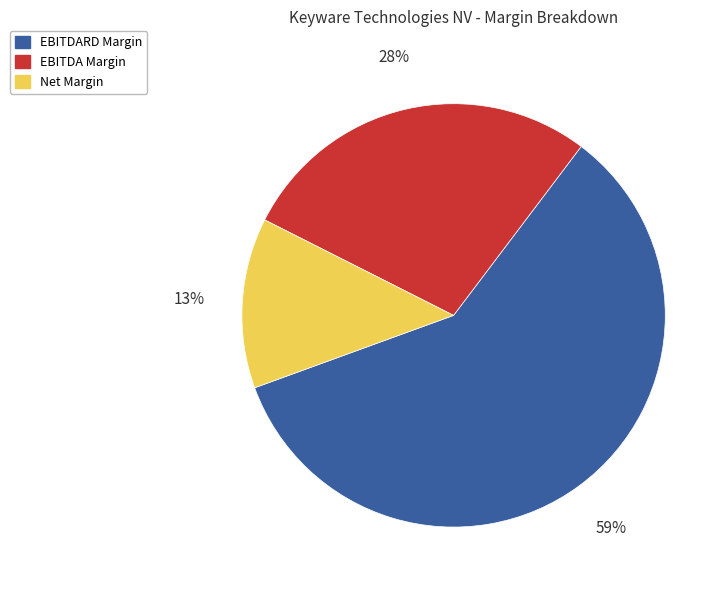

What is the majority slice?

EBITDARD Margin